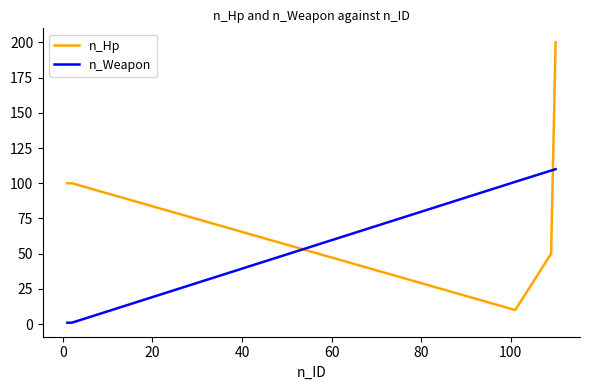

How many values in the n_Weapon series are below 105?

6